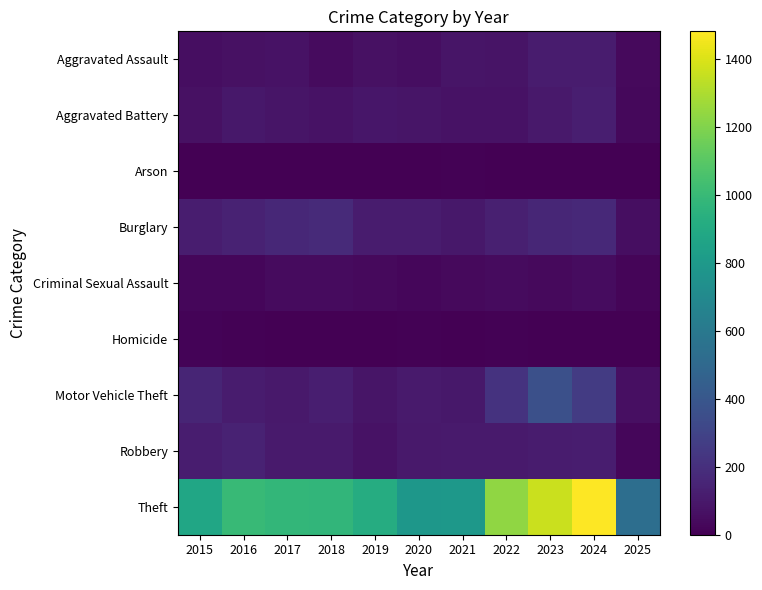

Which series has the largest total across all categories?

Theft